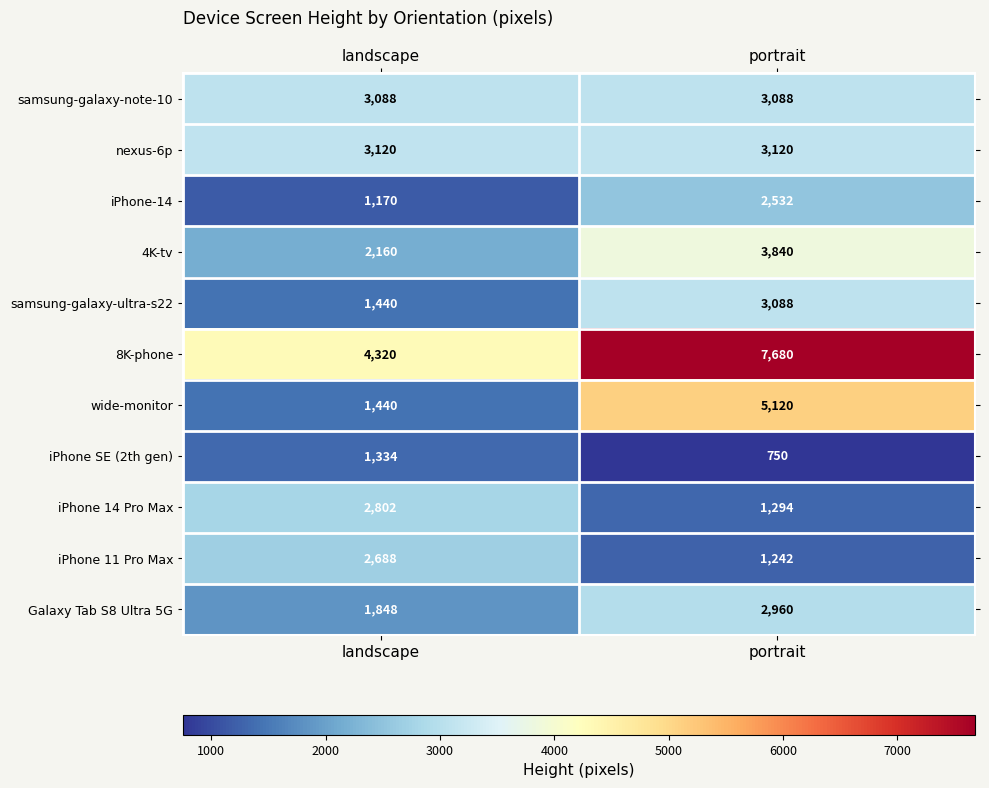

How many distinct data groups are displayed?

11